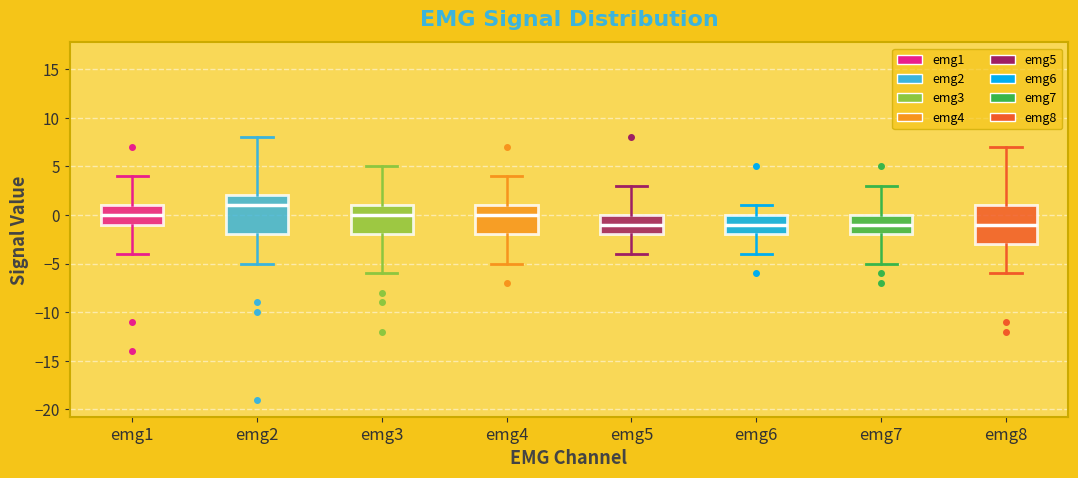

Where is the lower edge of the box for emg1 on the y-axis? The values are not printed on the chart, so give them approximately, as read against the axis.

-1